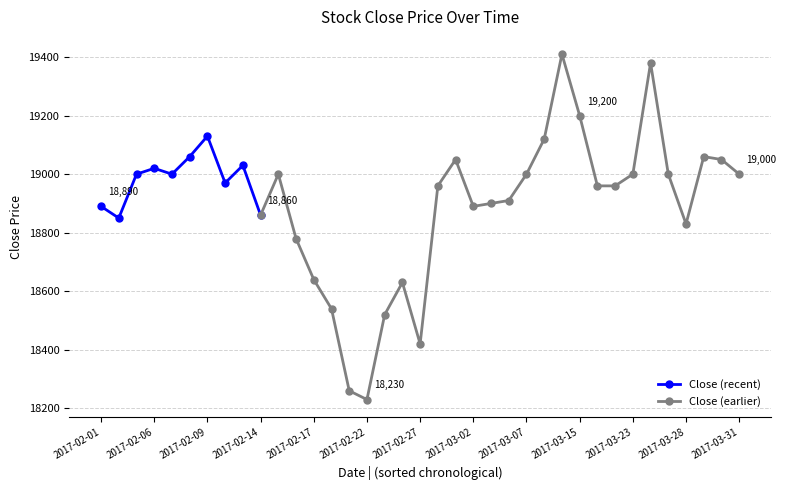

What is the minimum value shown in the chart?

18230